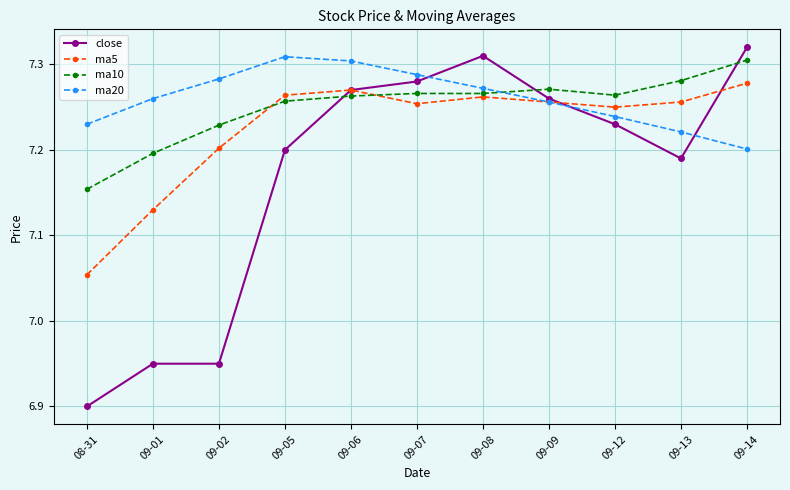

What is the total value across all series at 09-14?

29.1